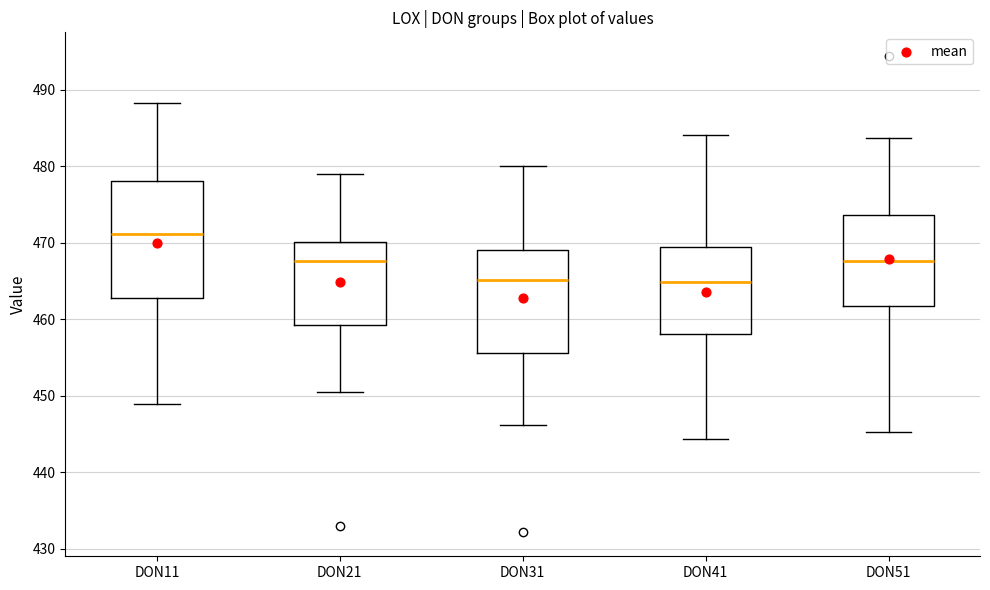

Comparing the boxes themselves (not the whiskers), which one is the tallest?

DON11